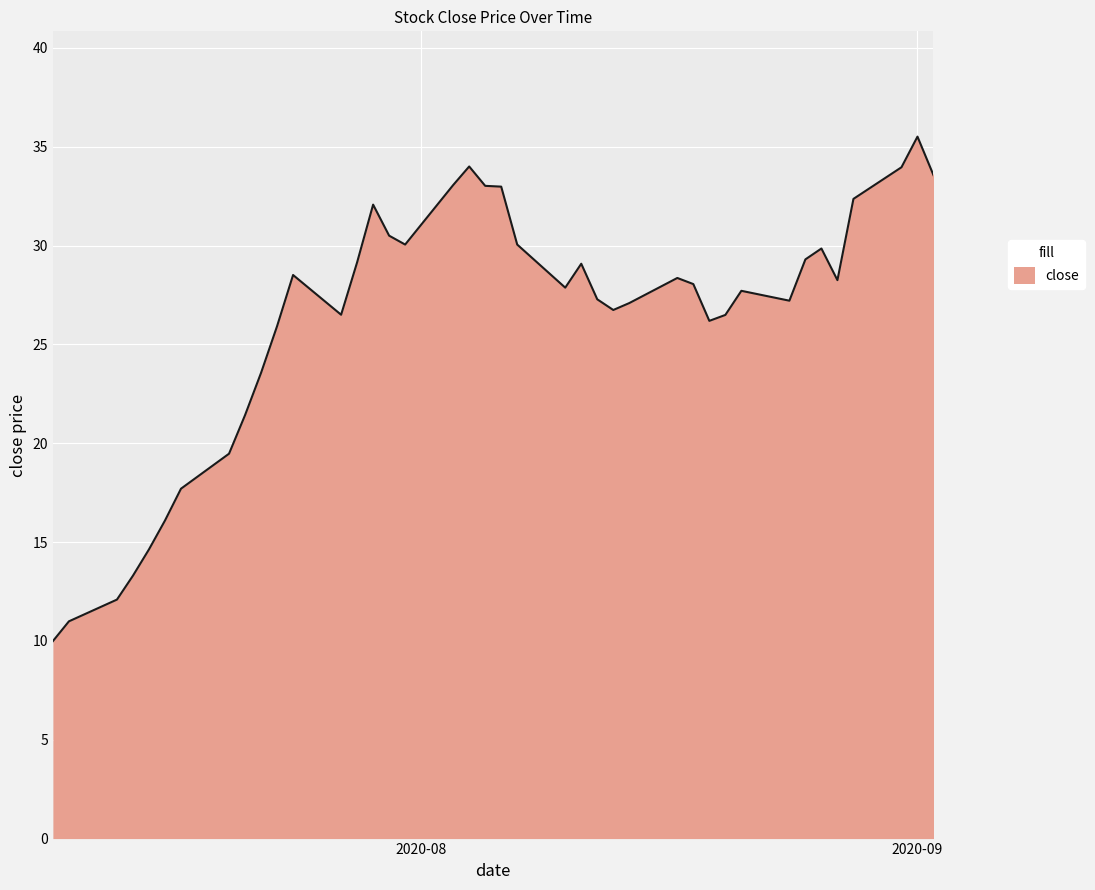

Count the number of categories in the chart.

40